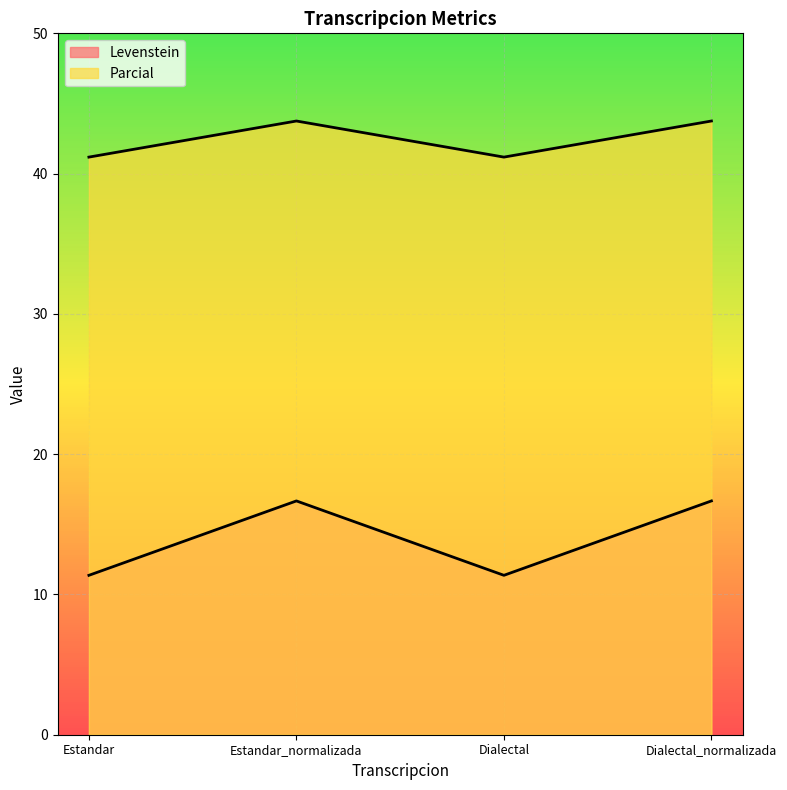

Is it true that Parcial equals 11.1 at Dialectal_normalizada?

False